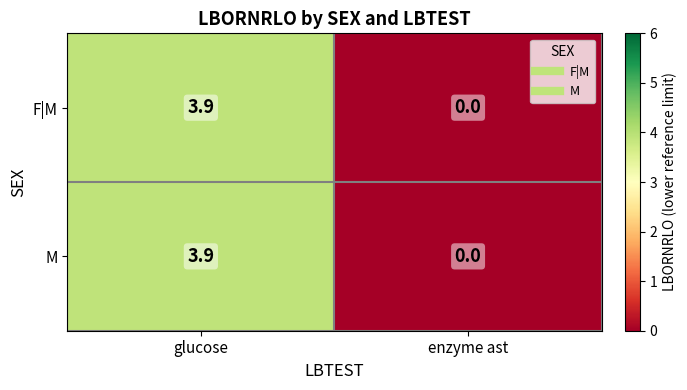

At which label does M first exceed 3?

glucose